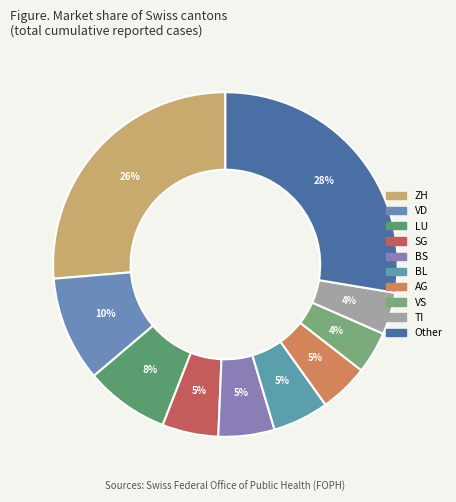

Count the number of slices in the pie.

10